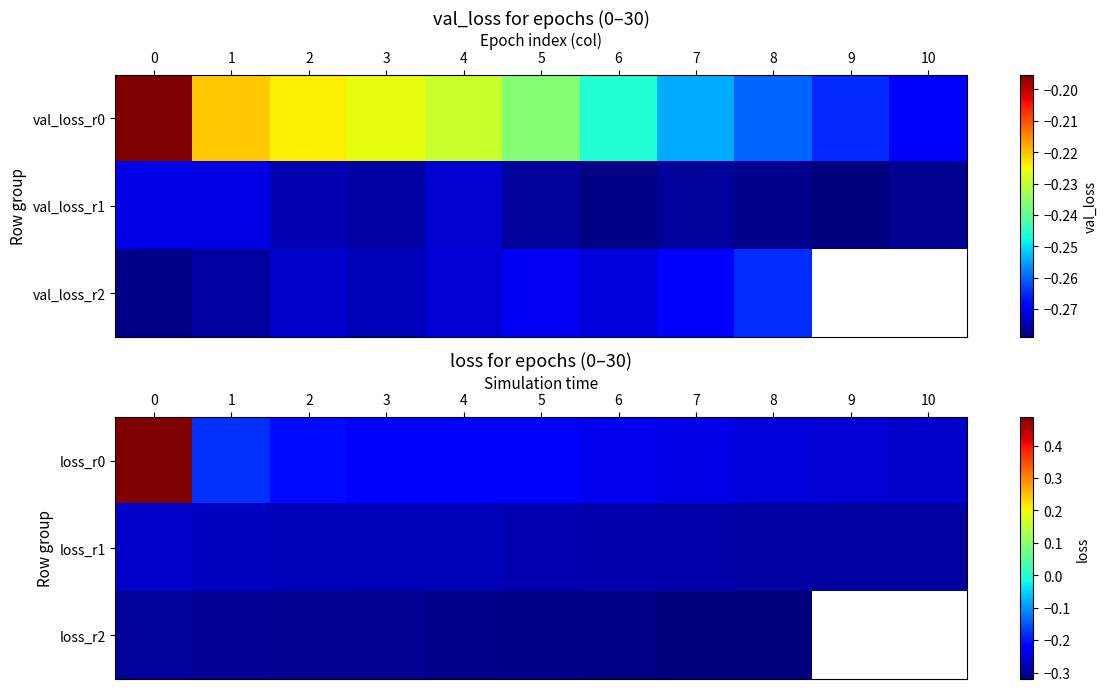

At how many categories does at least one series exceed 0?

1